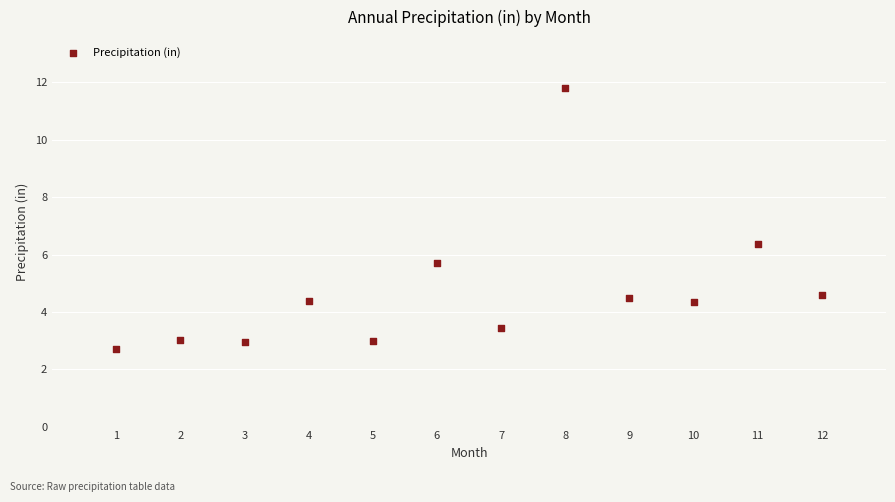

What is the average X value?

6.5